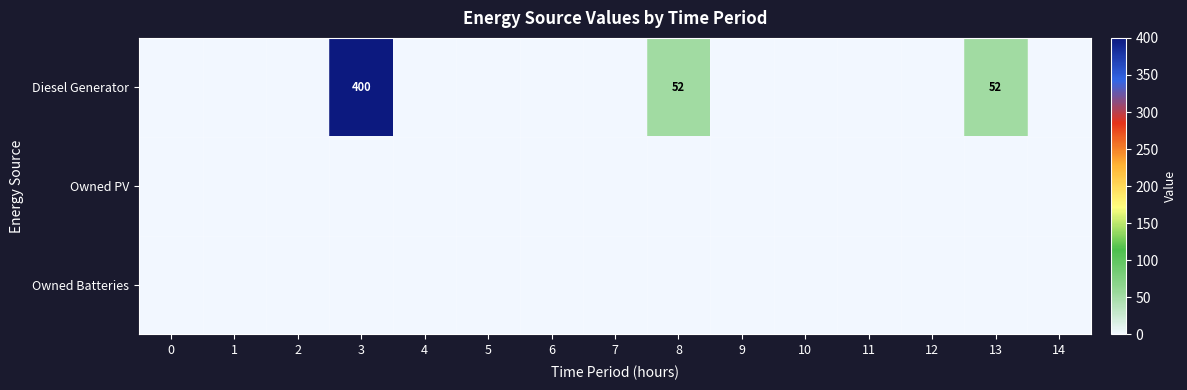

List the series in order of their peak value, highest first.

Diesel Generator, Owned PV, Owned Batteries